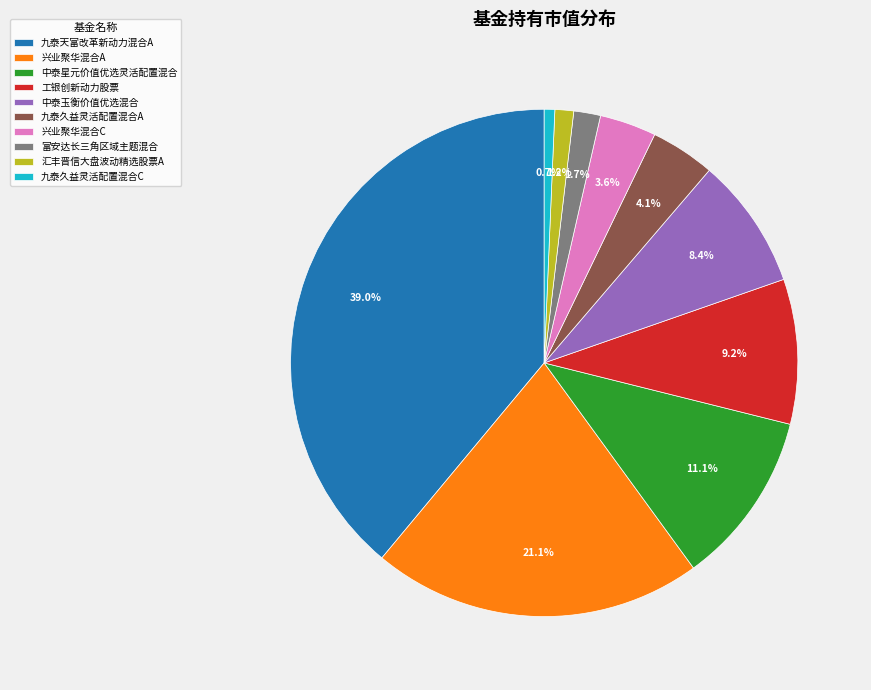

What percentage is the 九泰久益灵活配置混合A slice, to the nearest percent?

4%